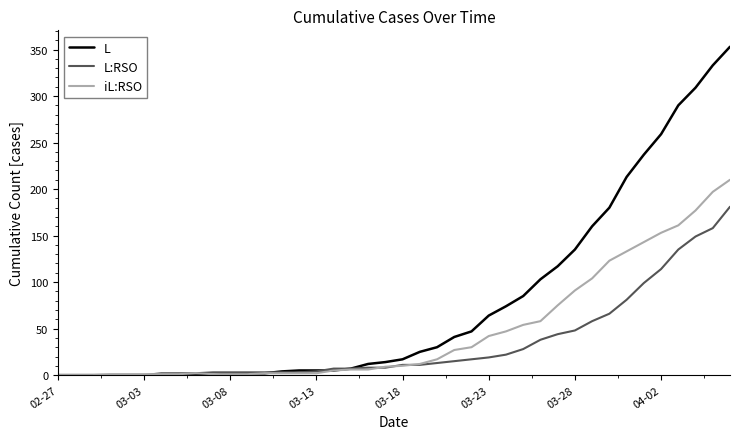

Which series has the widest spread of values?

L